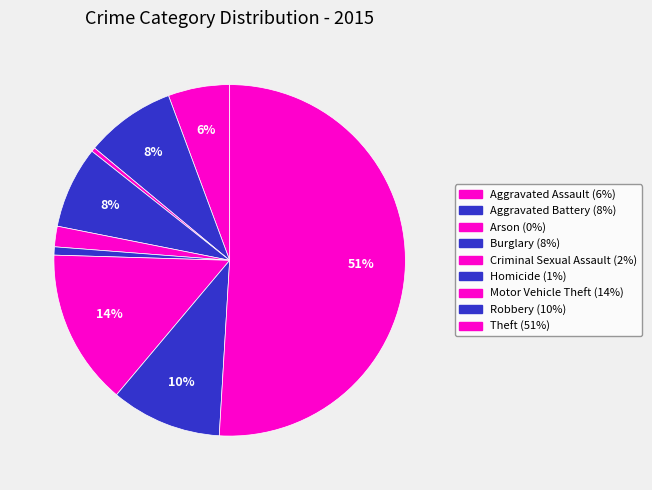

True or false: Aggravated Battery accounts for 8% of the total.

True